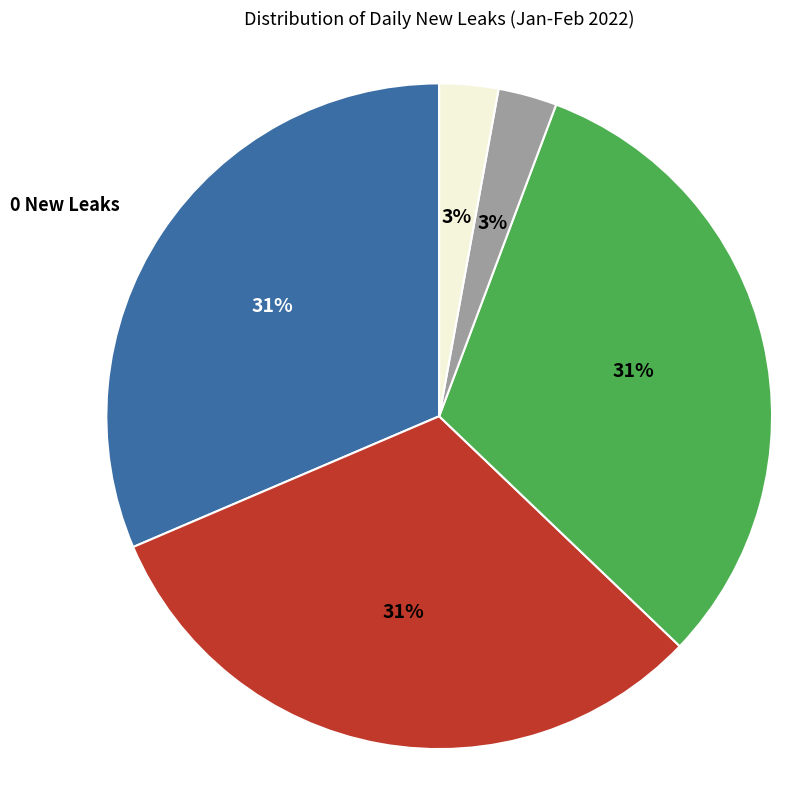

Does any single category account for the majority?

No